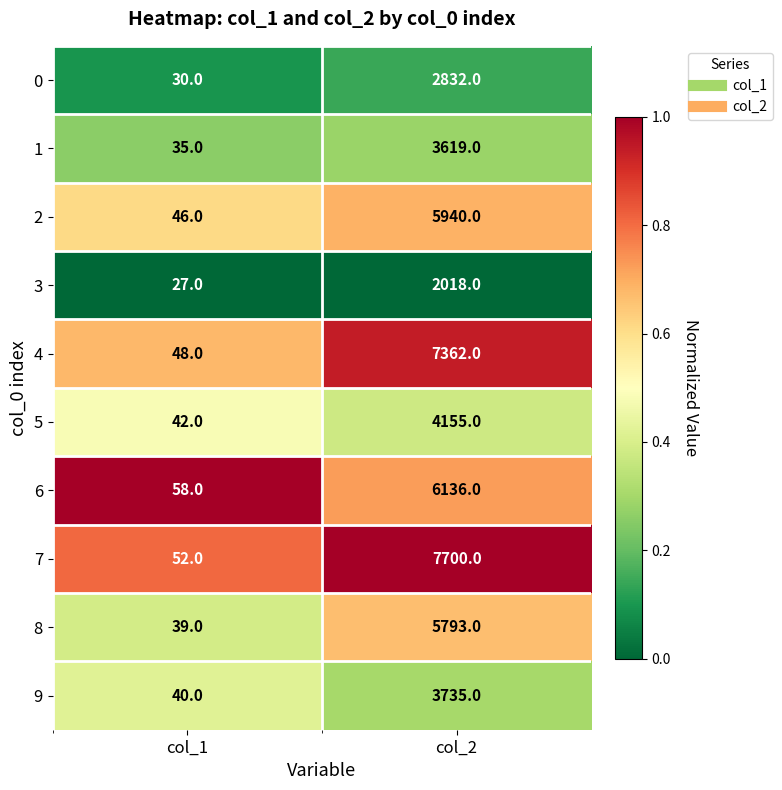

What is the difference between the highest and lowest values at col_1?

31